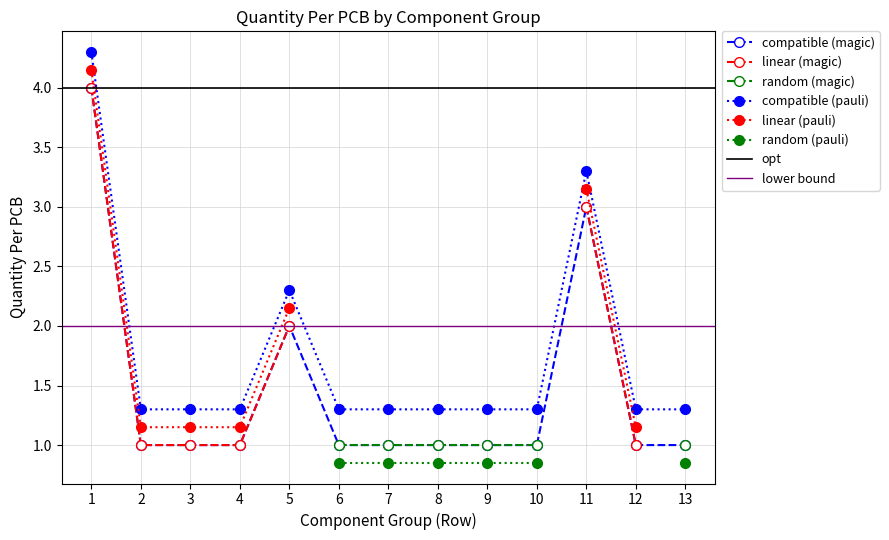

Reading left to right, what are all the values shown in this chart?

4	1	1	1	2	1	1	1	1	1	3	1	1